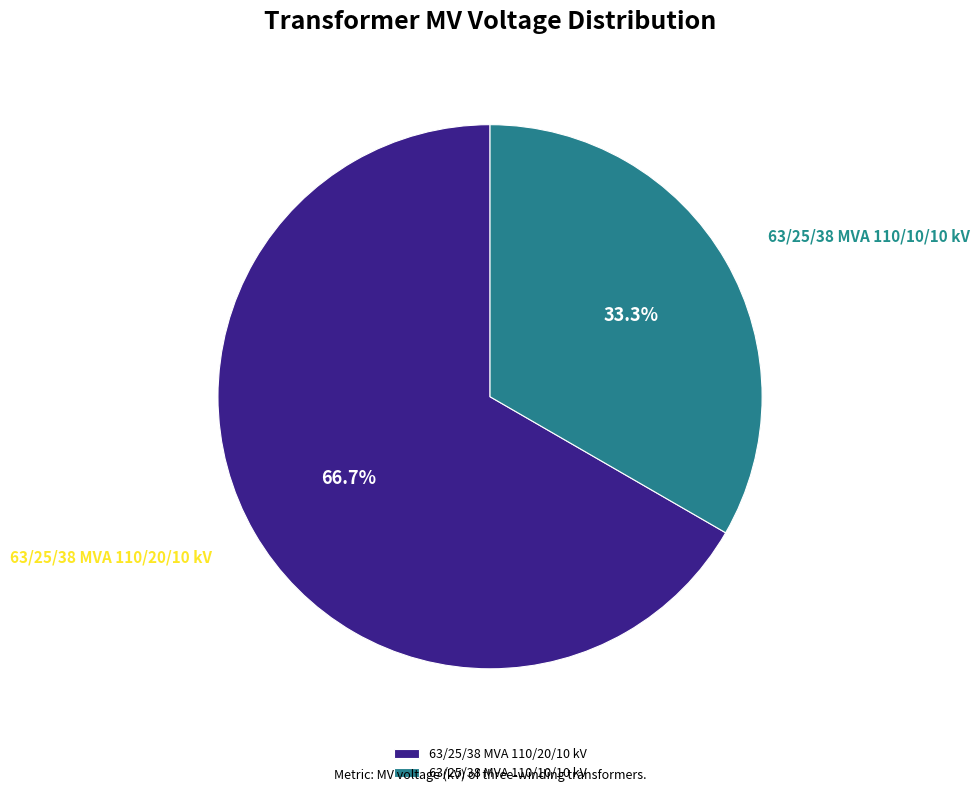

Rank the categories by value from highest to lowest.

63/25/38 MVA 110/20/10 kV, 63/25/38 MVA 110/10/10 kV